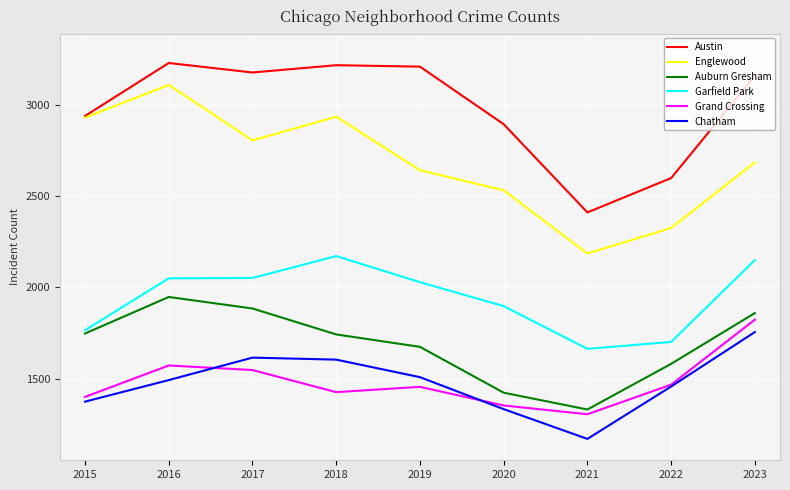

At which label does Austin first exceed 3158?

2016